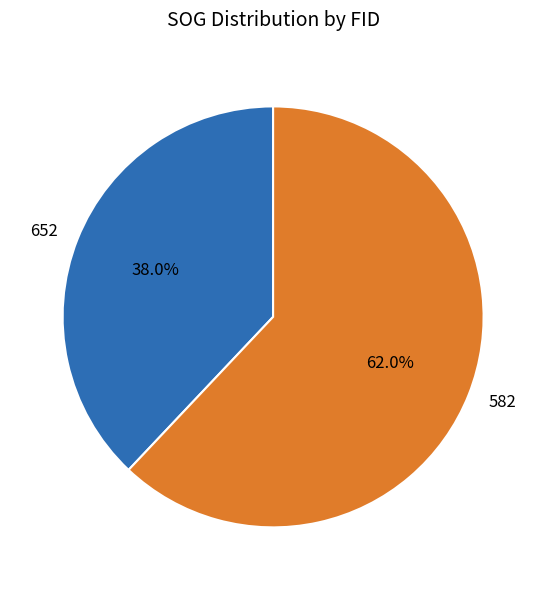

What is the majority slice?

582